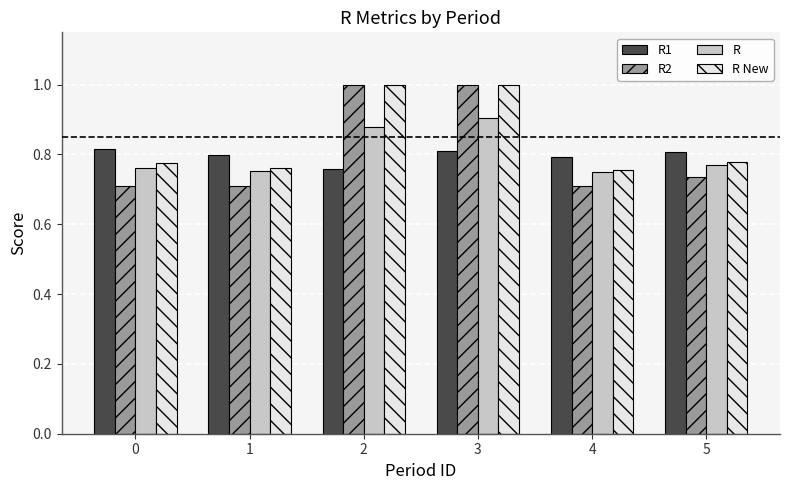

Are the bars grouped side by side (vs. stacked)?

Yes